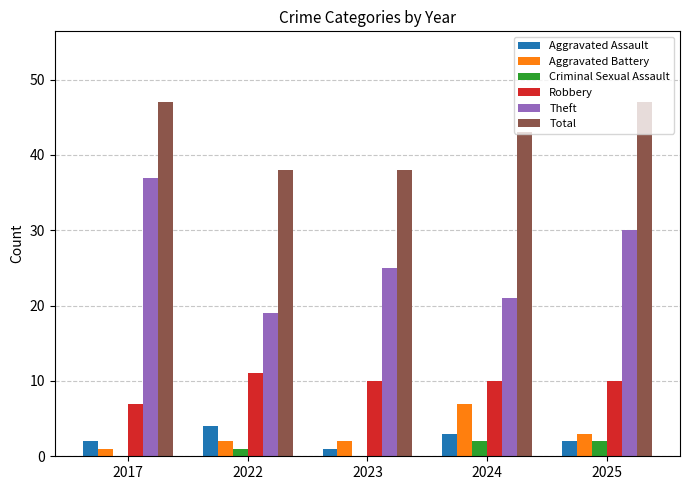

Are the bars grouped side by side (vs. stacked)?

Yes